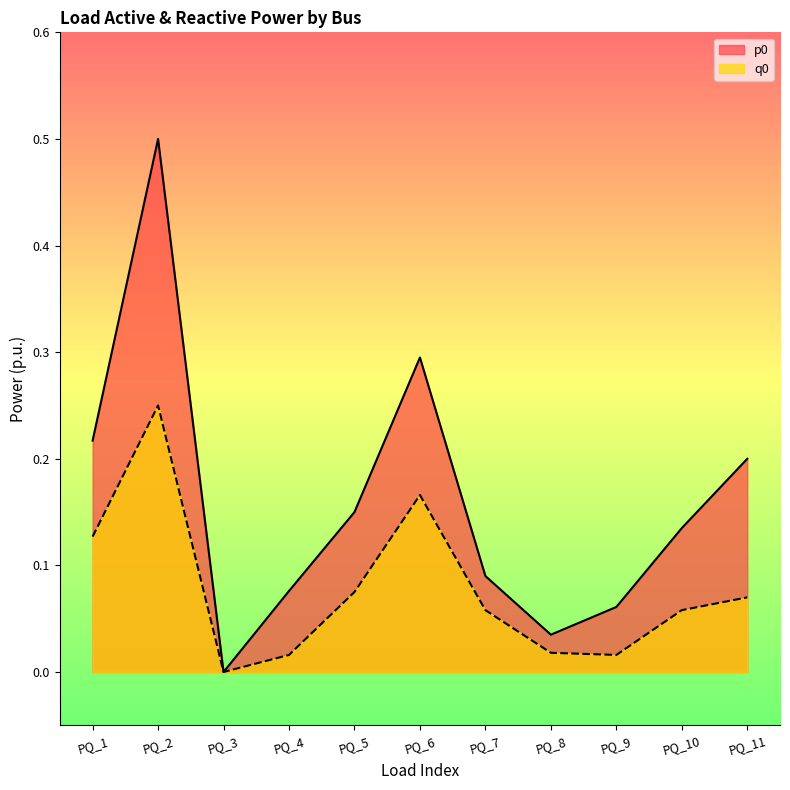

At which category does p0 reach its first local valley?

PQ_3